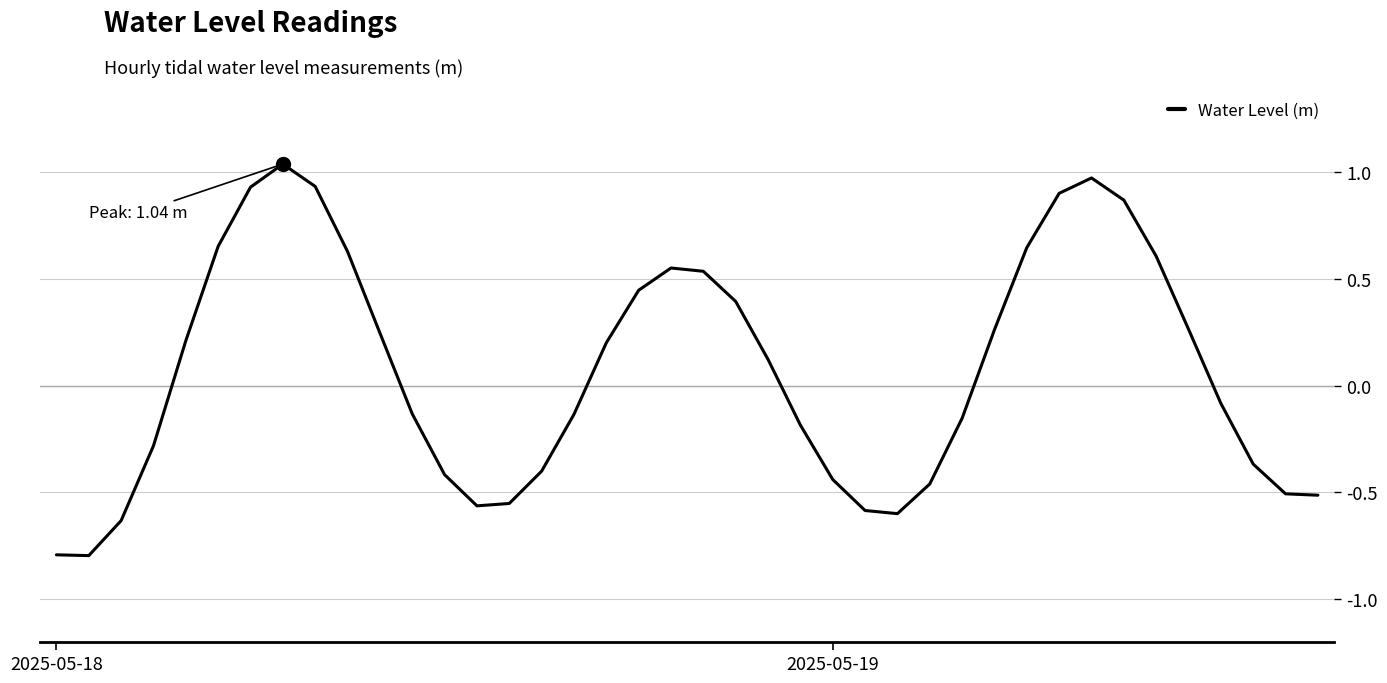

What is the difference between the maximum and minimum values?

1.8